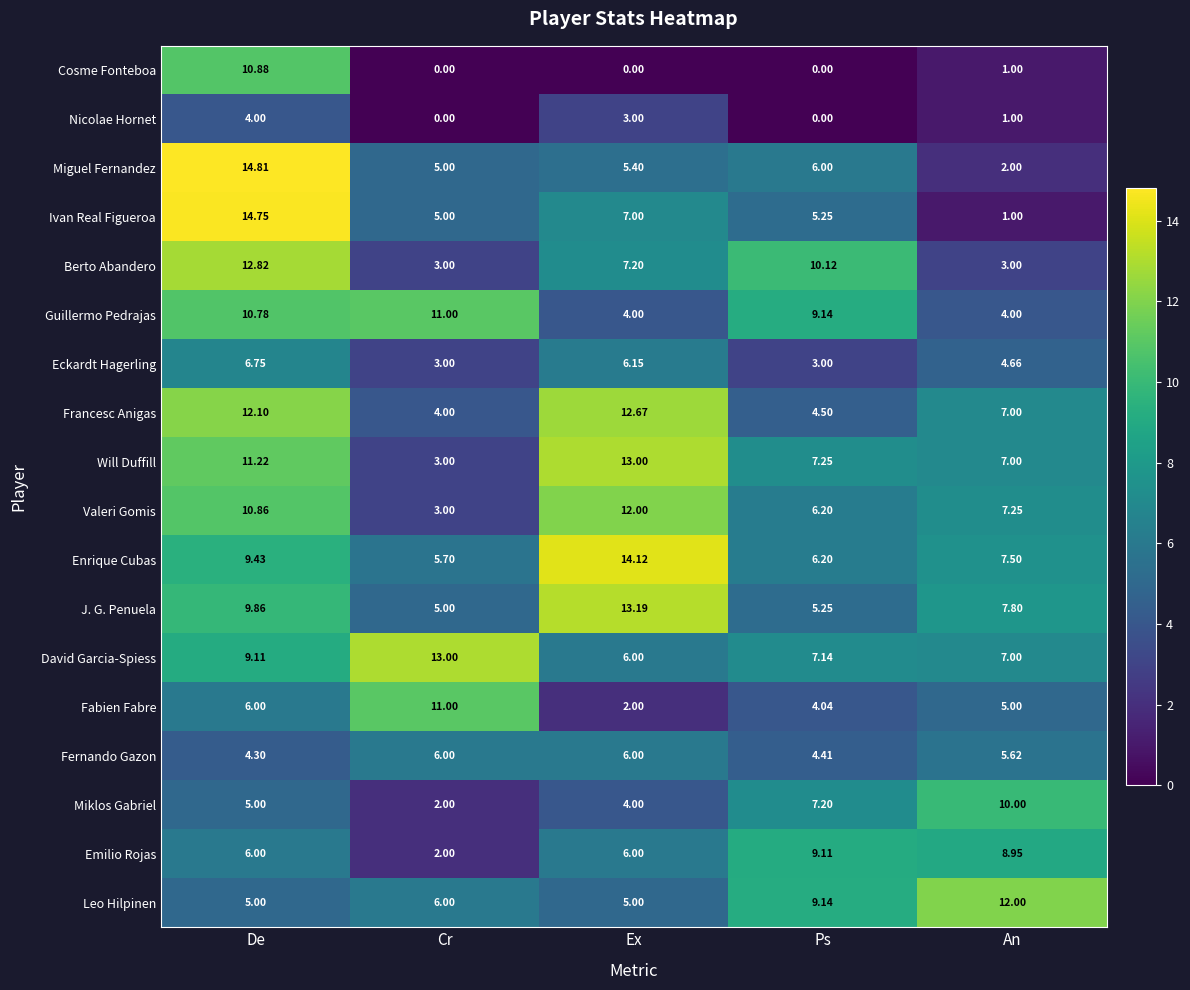

Between Cr and Ps, which series saw the biggest shift?

Berto Abandero